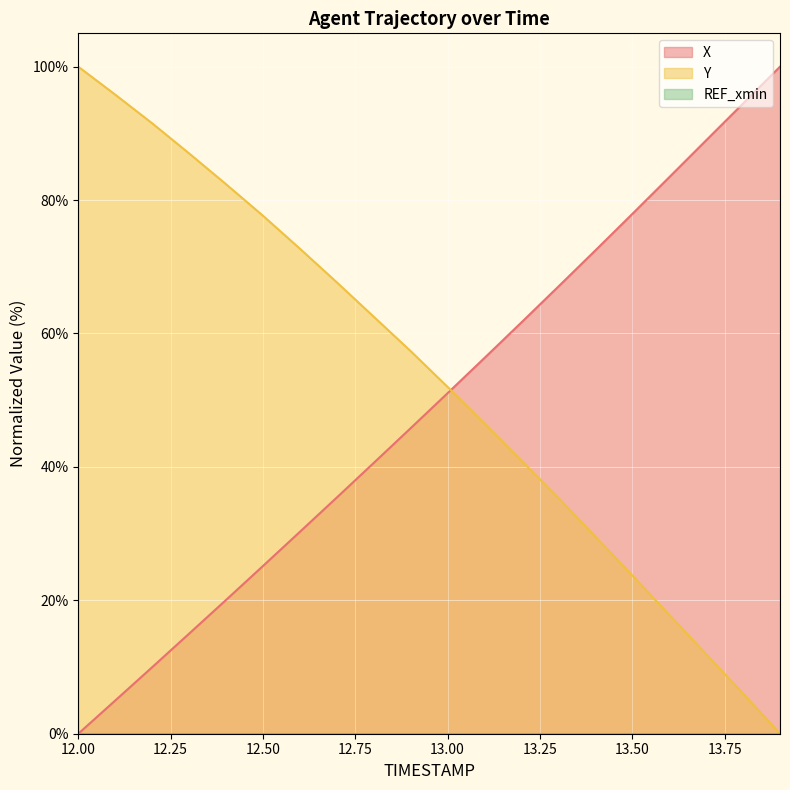

What is the difference between the highest and lowest values at 12.00?

100.0